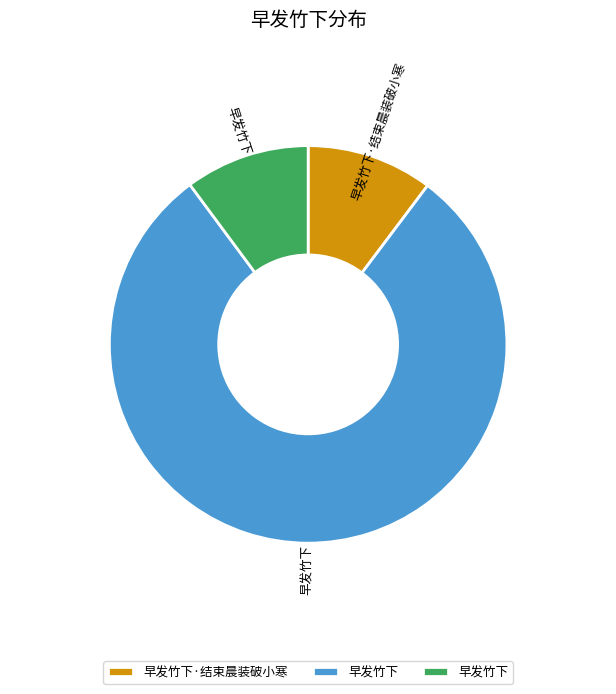

Is there any slice that represents more than half of the pie?

Yes